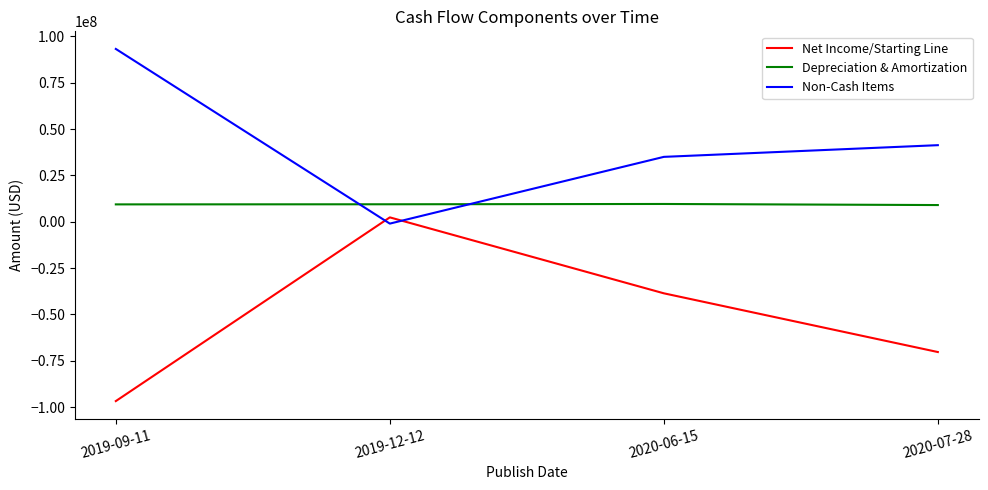

True or false: Non-Cash Items and Net Income/Starting Line cross at least once.

True